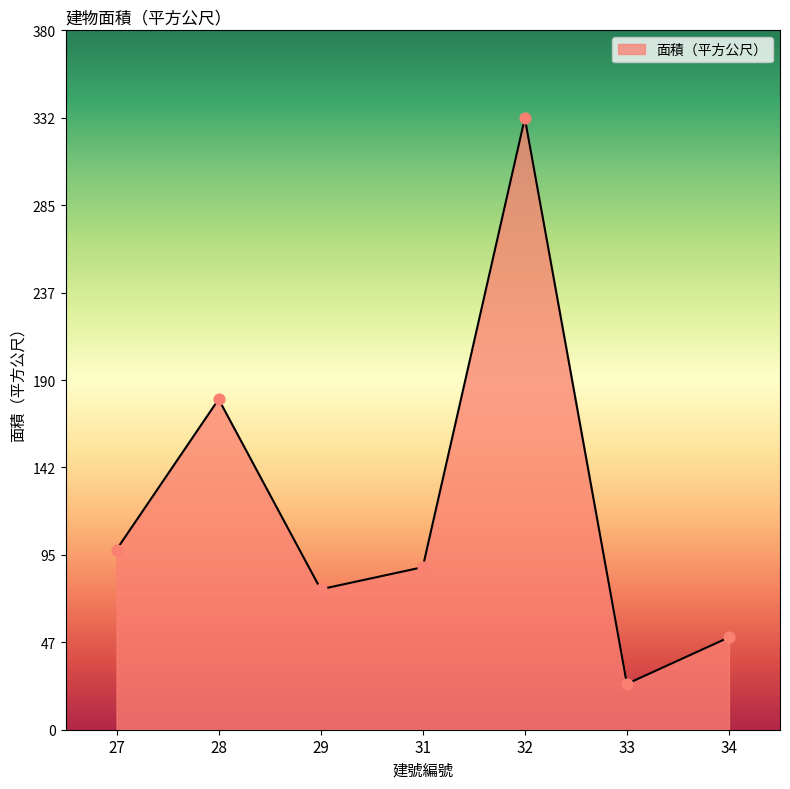

Approximately how many times larger is the value at 27 compared to 28?

0.5